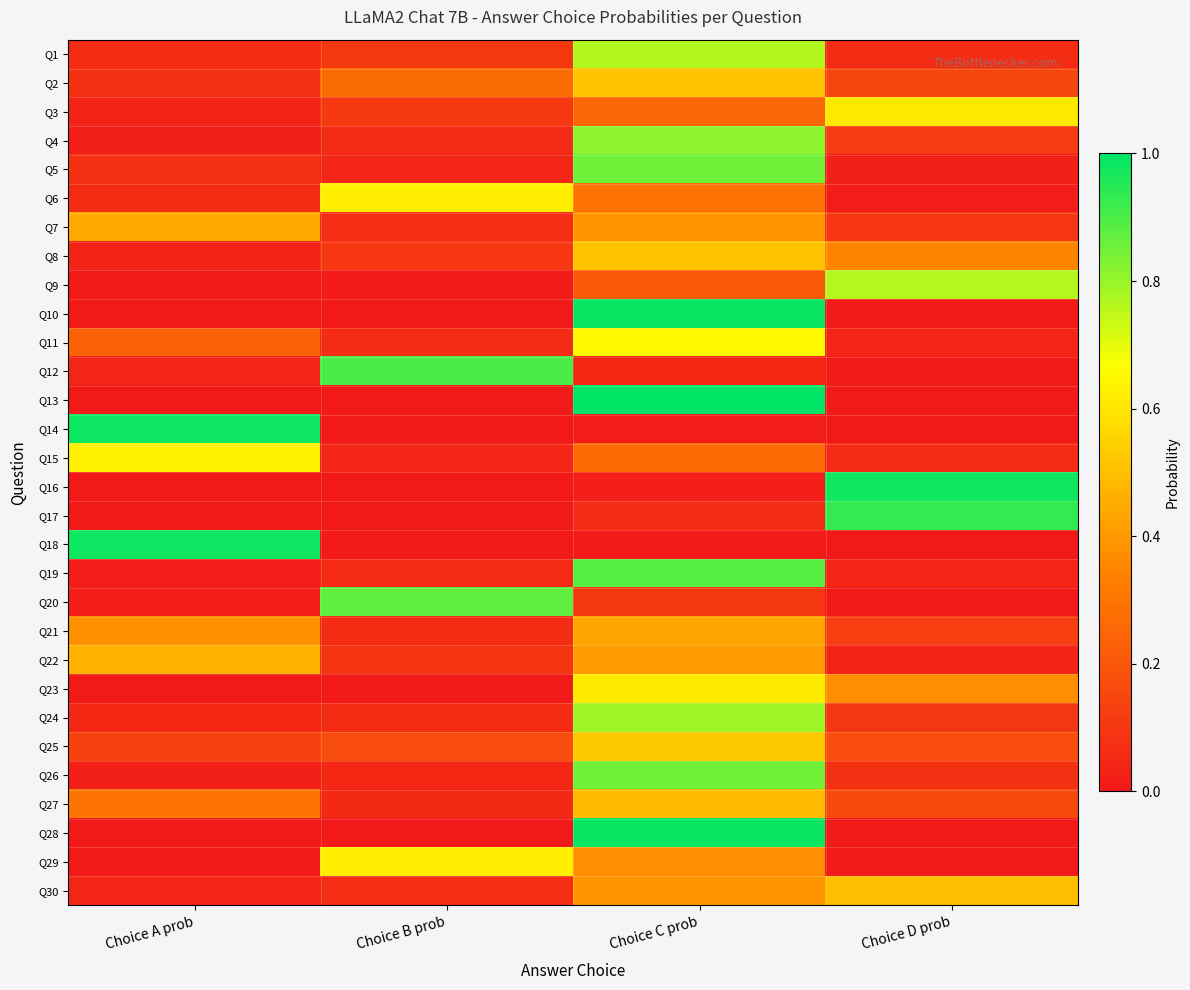

Count the number of categories in the chart.

4